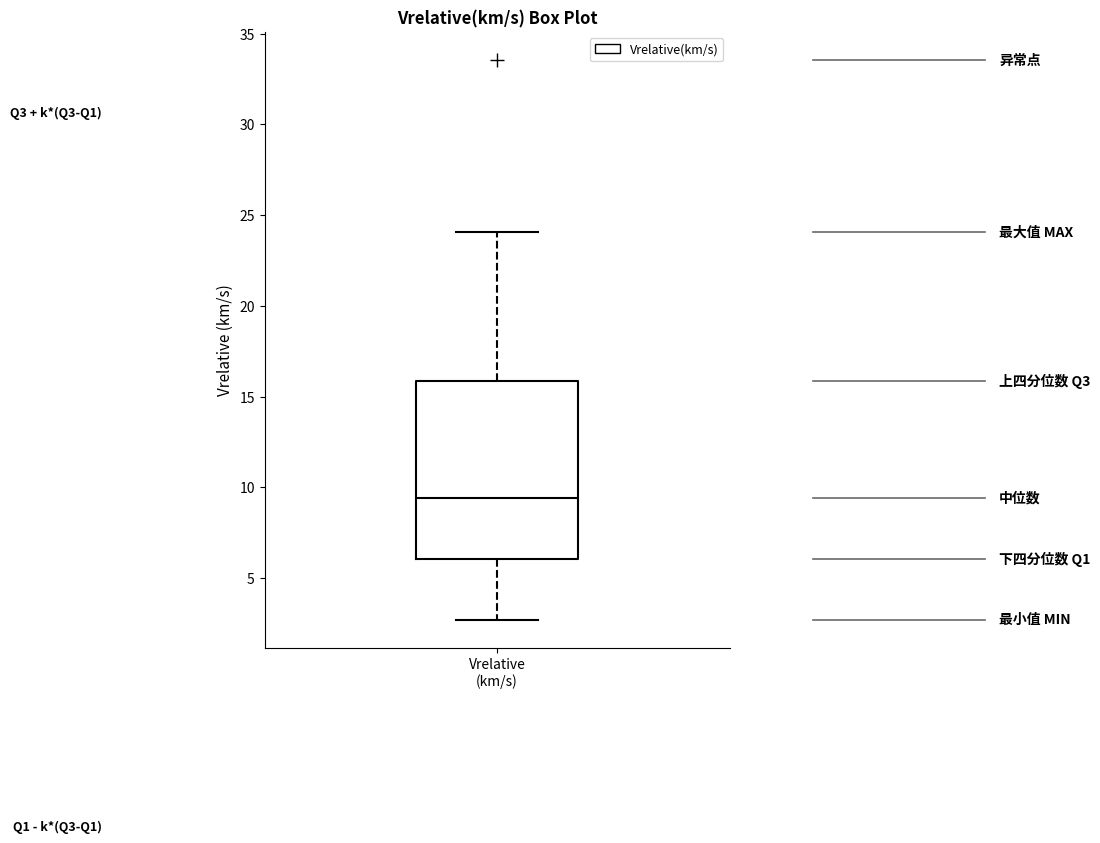

Where does the upper whisker of the box for Vrelative (km/s) end on the y-axis? The values are not printed on the chart, so give them approximately, as read against the axis.

24.0